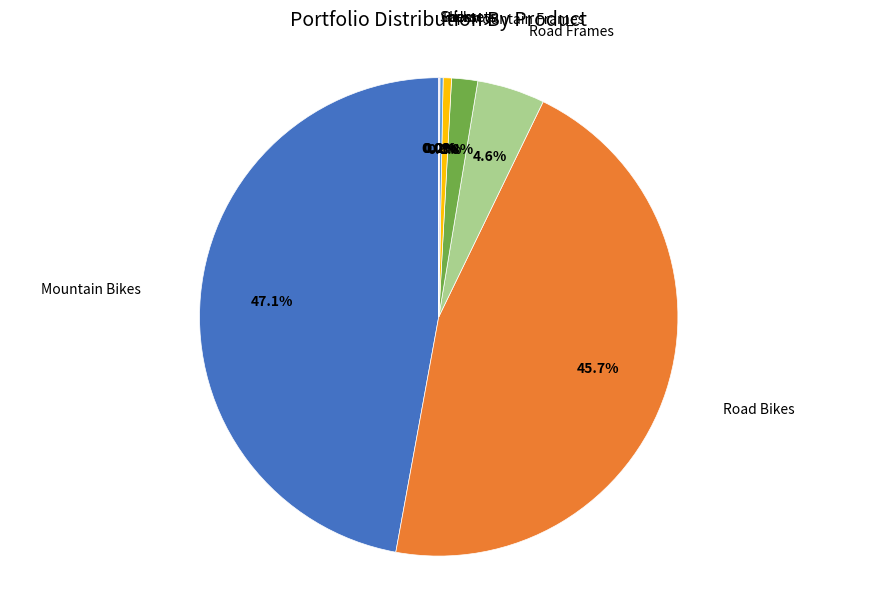

Does any single category account for the majority?

No